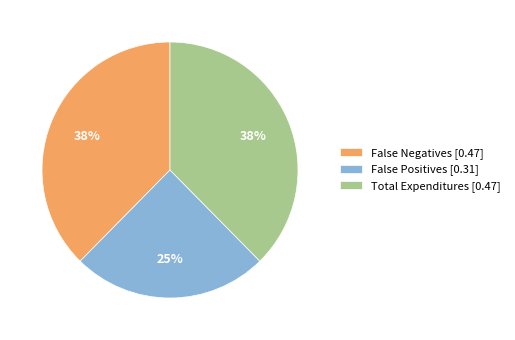

Does False Negatives represent more than half of the total?

No